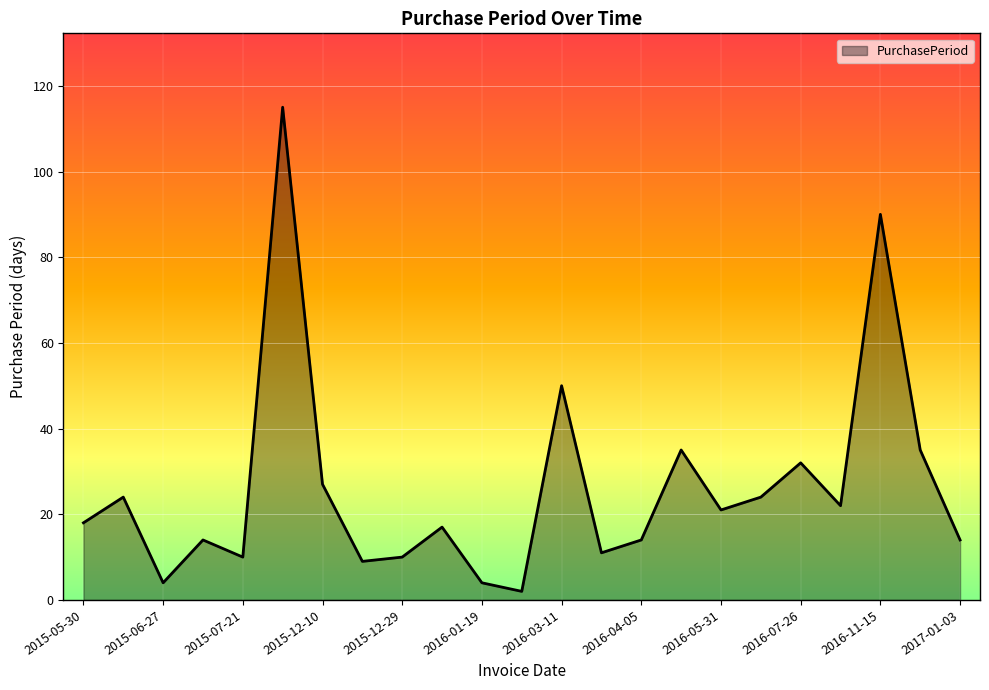

What is the greatest value displayed?

115